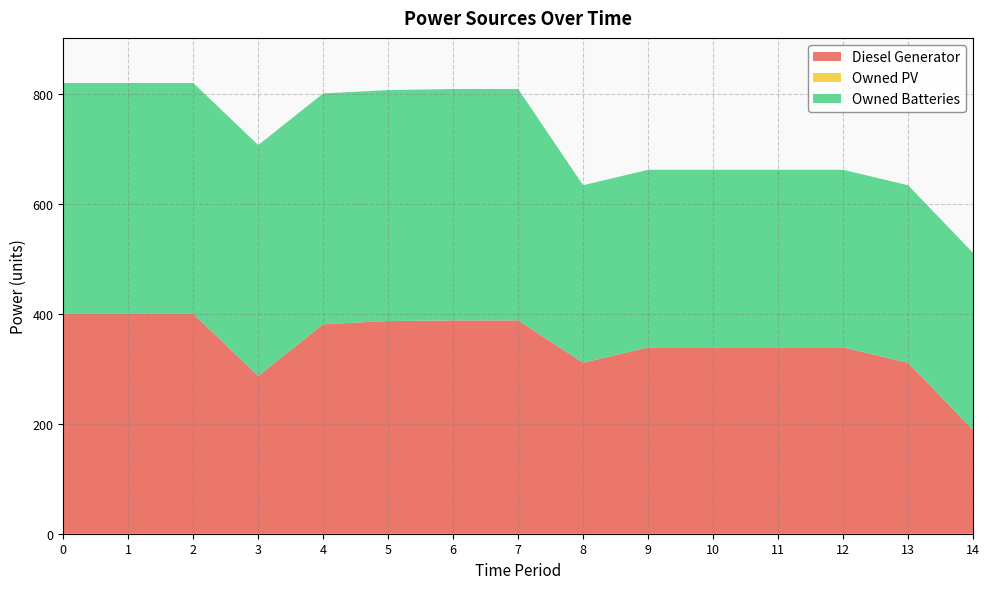

Reading left to right, what are all the values shown in this chart?

Diesel Generator: 400	400	400	287	381	387	388	388	311	339	339	339	339	311	189
Owned PV: 0	0	0	0	0	0	0	0	0	0	0	0	0	0	0
Owned Batteries: 420	420	420	420	420	420	421	421	323	323	323	323	323	323	322